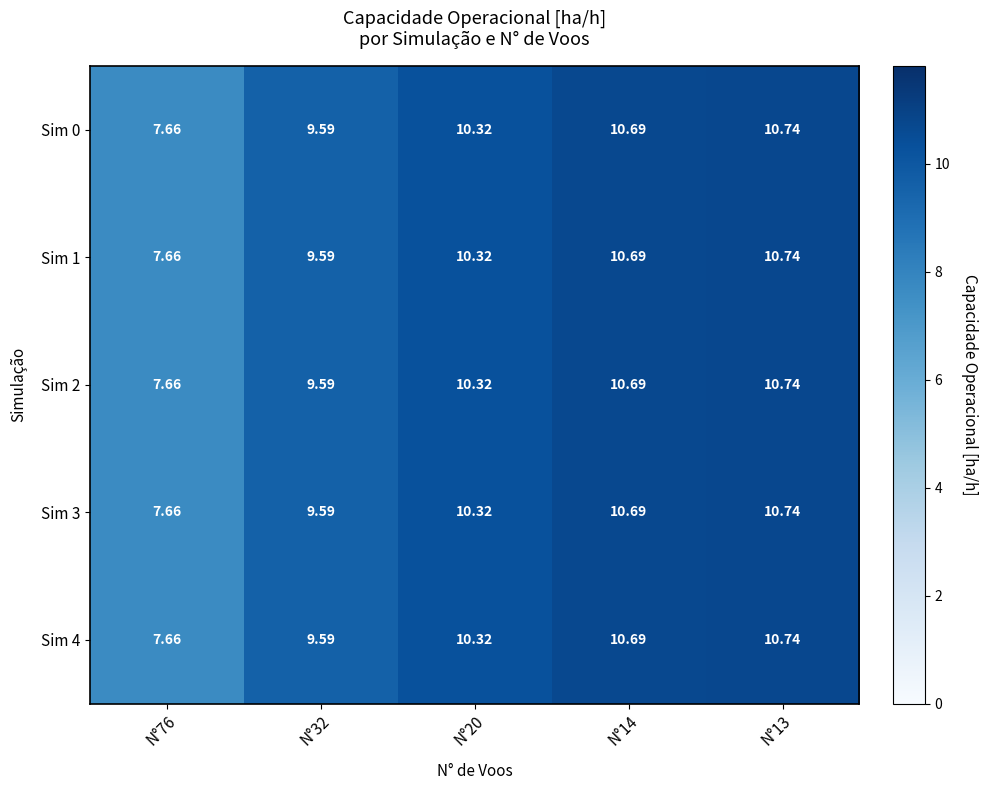

How many values in the Sim 4 series are below 10?

2